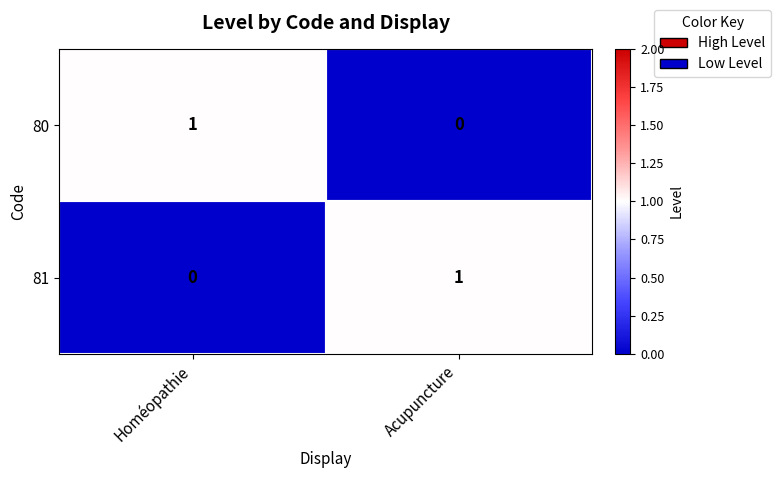

How many distinct data groups are displayed?

2